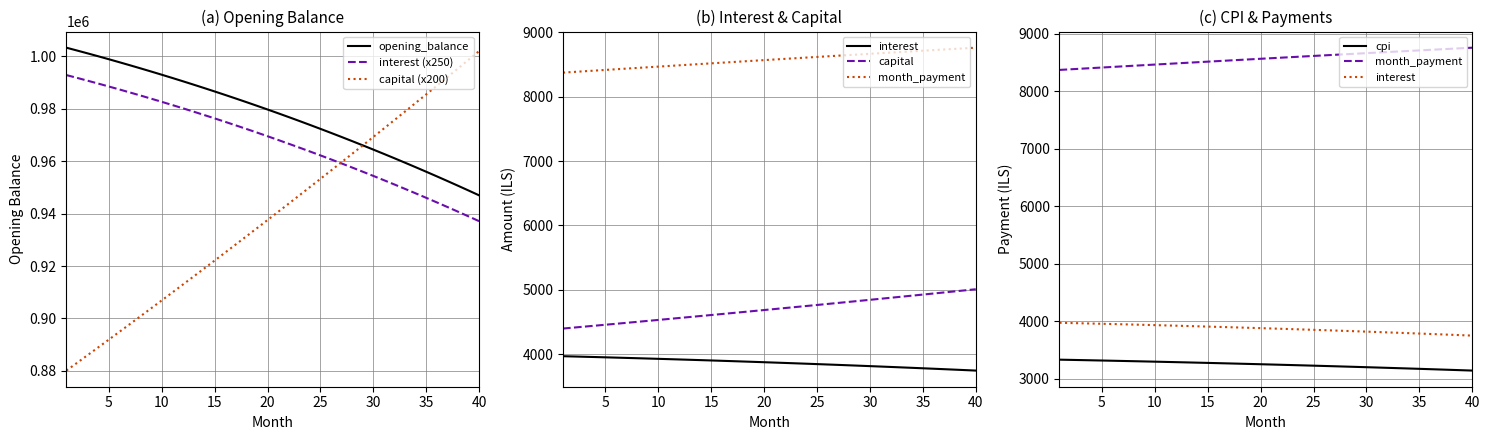

What is the minimum value for interest (x250)?

937107.5